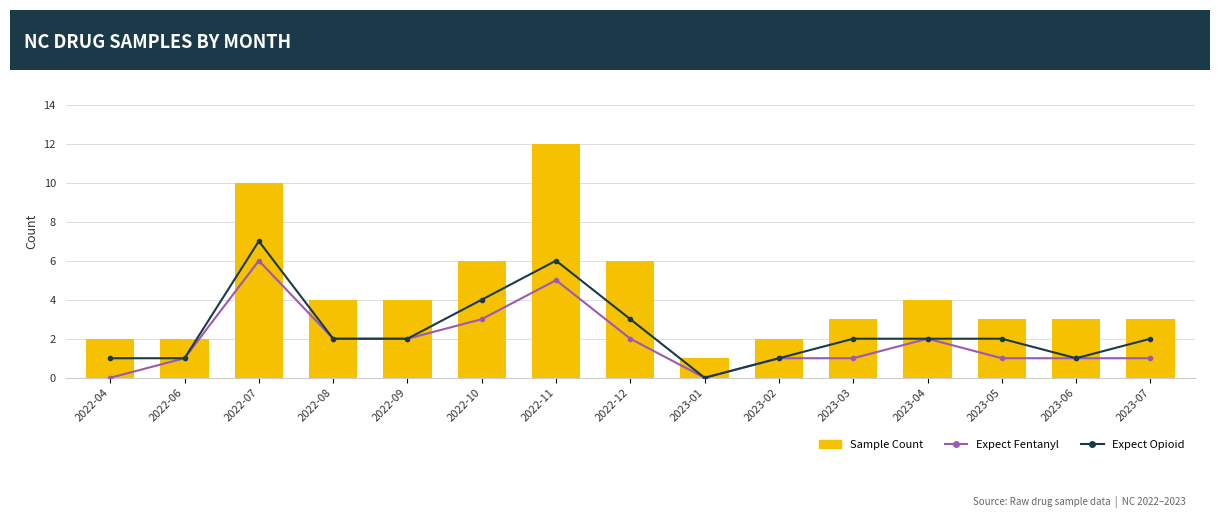

What is the spread (max minus min) of values at 2023-03?

2